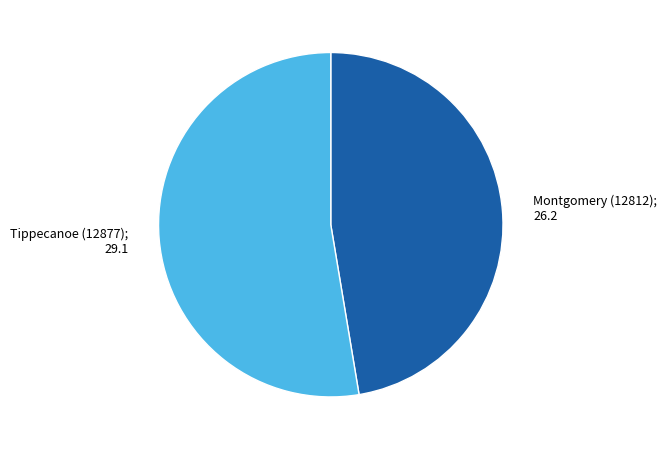

Do Montgomery (12812) and Tippecanoe (12877) together represent more than half of the pie?

Yes